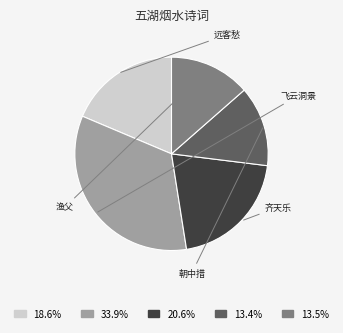

Is there any slice that represents more than half of the pie?

No